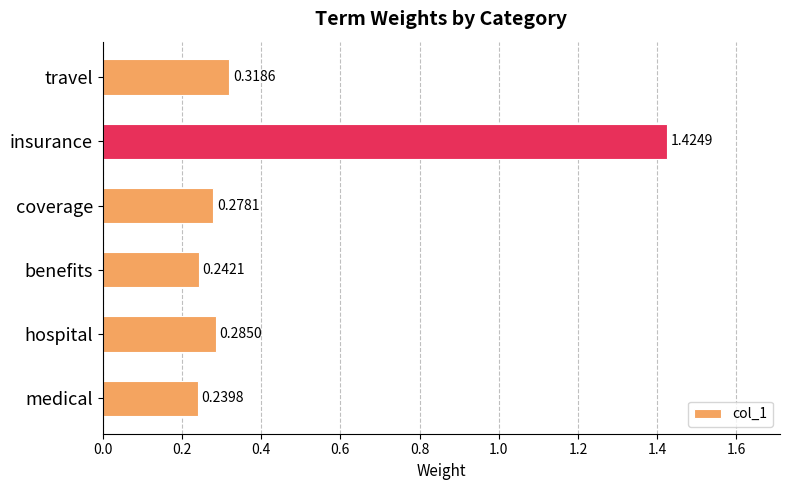

Which category has the highest value across all series?

insurance